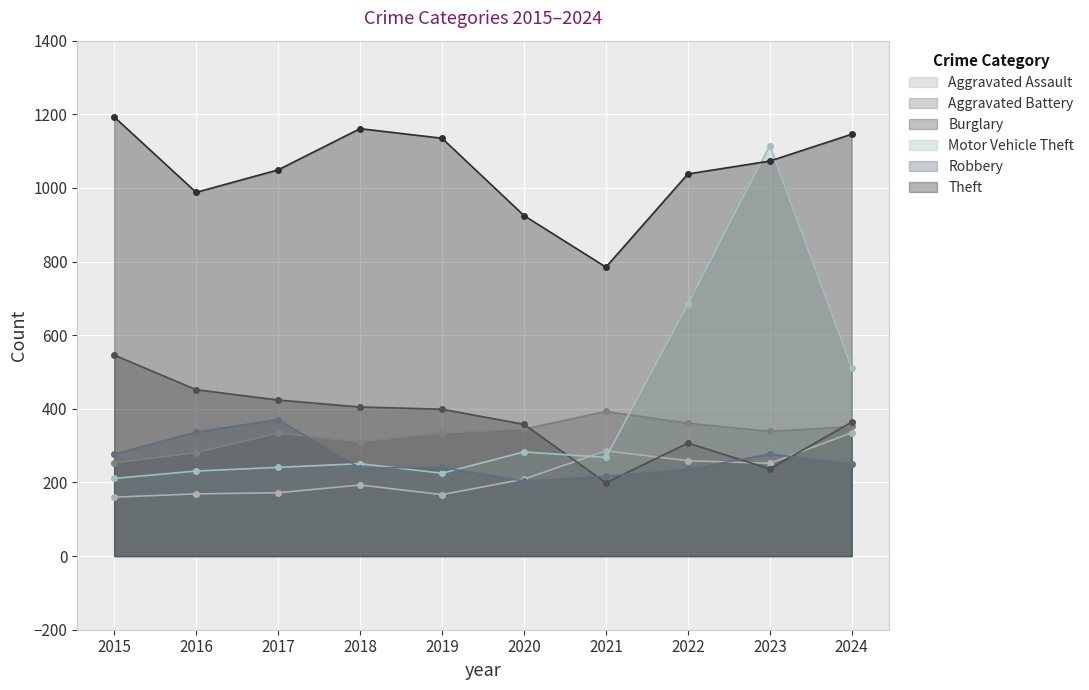

How many interior local peaks does the Robbery series have?

3